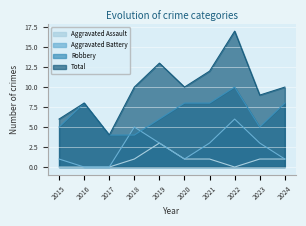

What is the approximate value of Aggravated Battery at 2023?

3